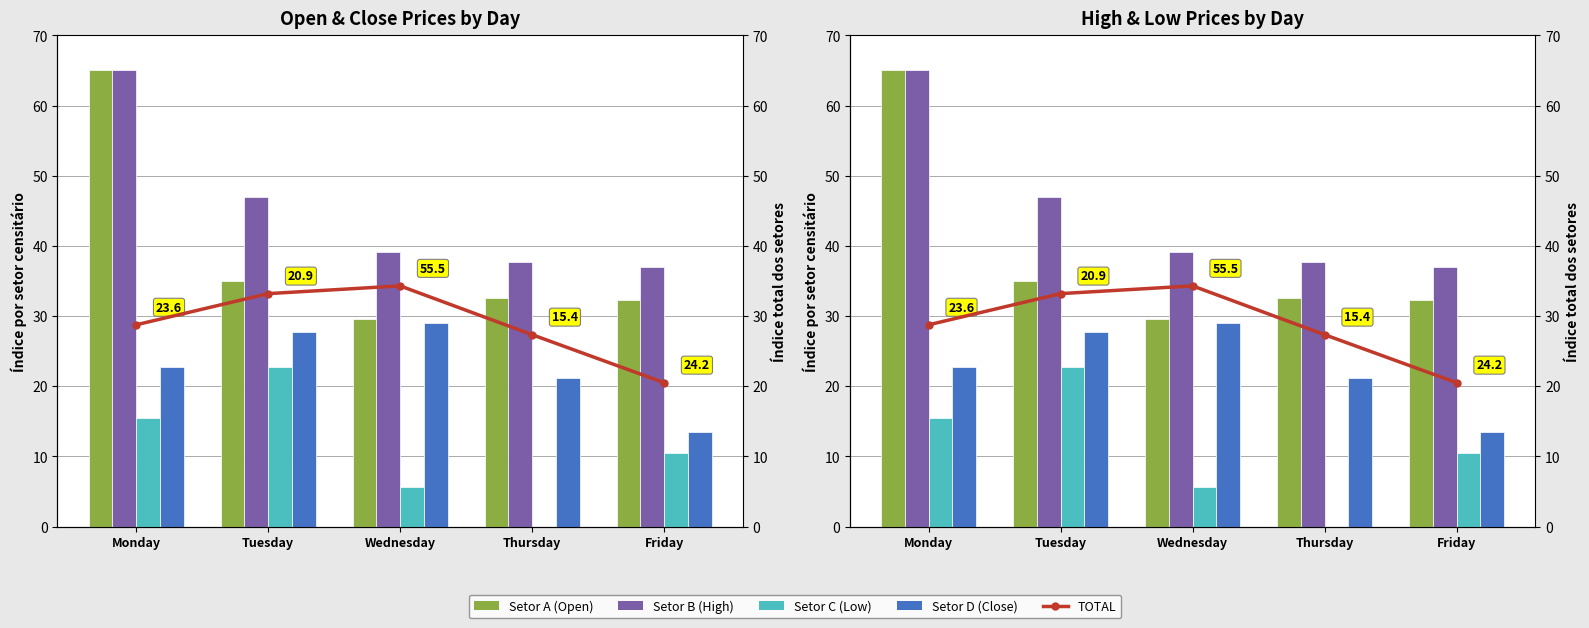

What is the sum of all TOTAL values?

144.1